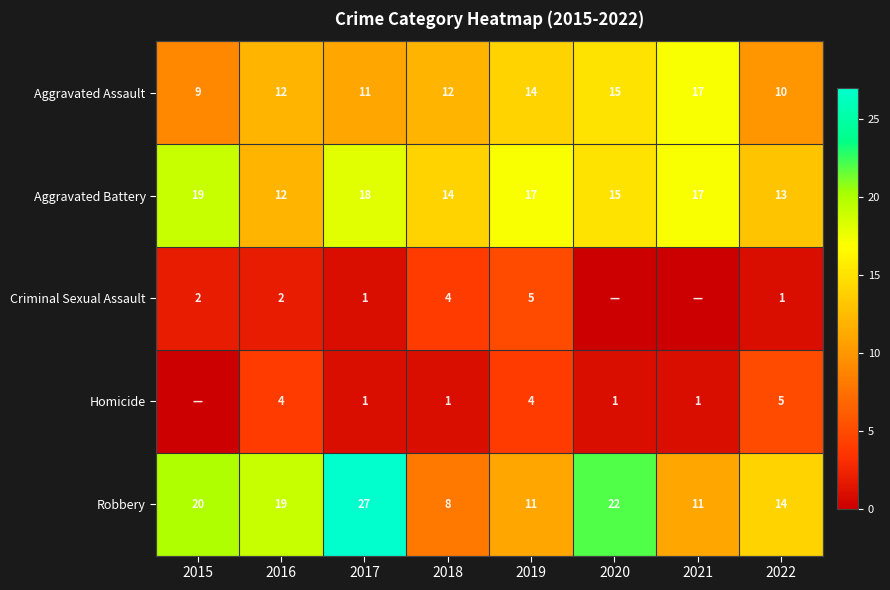

What is the spread (max minus min) of values at 2016?

17